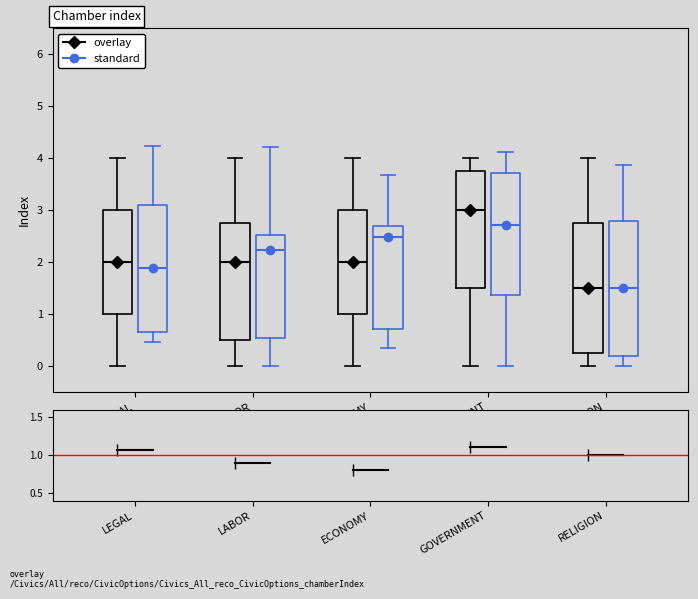

Reading left to right, read every box against the y-axis: the position of its median line, the range the box covers, and the ends of its whiskers. The values are not printed on the chart, so give them approximately, as read against the axis.

LEGAL (overlay): median 2.0, box 1.0 to 3.0, whiskers 0.0 to 4.0
LEGAL (standard): median 1.9, box 0.7 to 3.1, whiskers 0.5 to 4.2
LABOR (overlay): median 2.0, box 0.5 to 2.8, whiskers 0.0 to 4.0
LABOR (standard): median 2.2, box 0.5 to 2.5, whiskers 0.0 to 4.2
ECONOMY (overlay): median 2.0, box 1.0 to 3.0, whiskers 0.0 to 4.0
ECONOMY (standard): median 2.5, box 0.7 to 2.7, whiskers 0.3 to 3.7
GOVERNMENT (overlay): median 3.0, box 1.5 to 3.8, whiskers 0.0 to 4.0
GOVERNMENT (standard): median 2.7, box 1.4 to 3.7, whiskers 0.0 to 4.1
RELIGION (overlay): median 1.5, box 0.3 to 2.8, whiskers 0.0 to 4.0
RELIGION (standard): median 1.5, box 0.2 to 2.8, whiskers 0.0 to 3.9